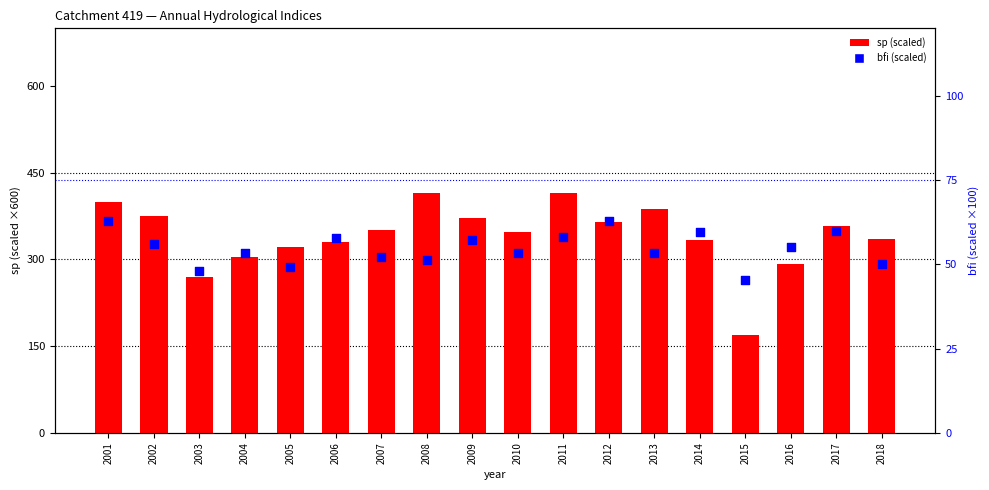

What are all the series names shown in the legend?

sp, bfi